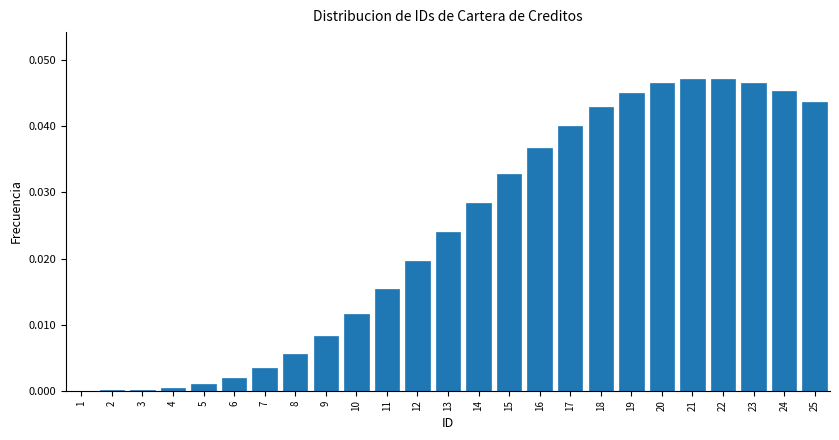

The value at 21 is 0.1. True or false?

False